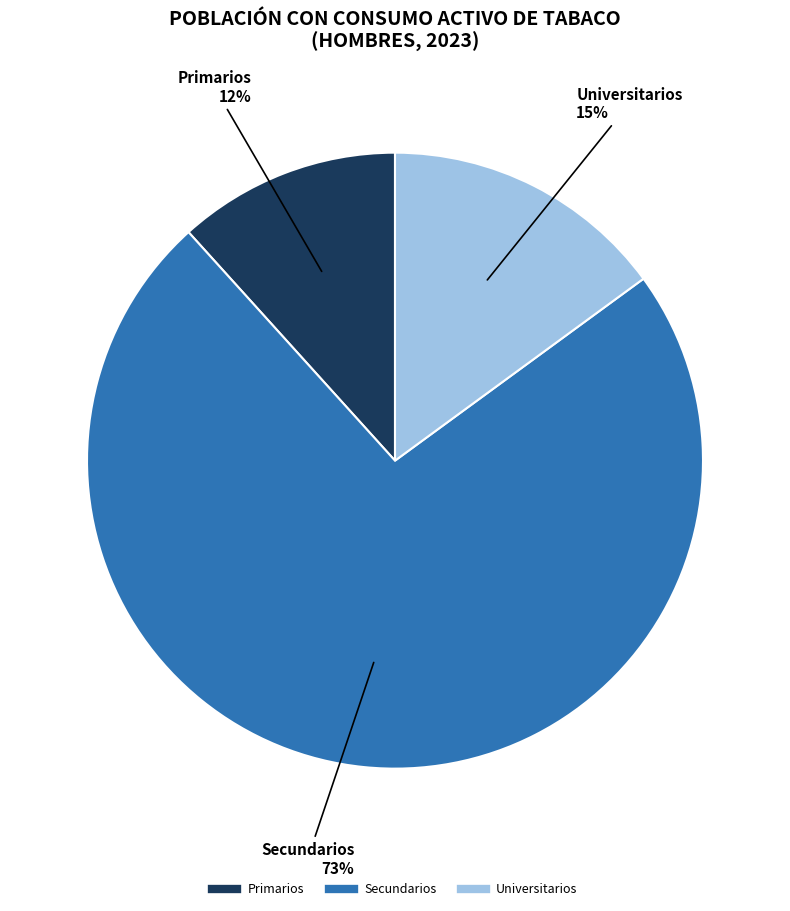

To the nearest percent, what is the combined percentage of Universitarios and Secundarios?

88%